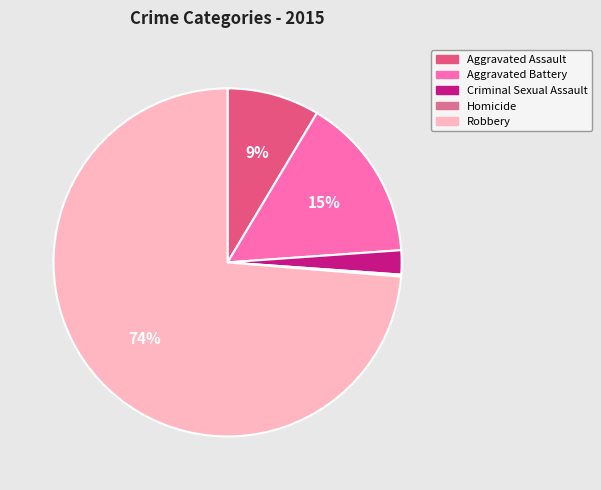

How many segments does this pie chart have?

5